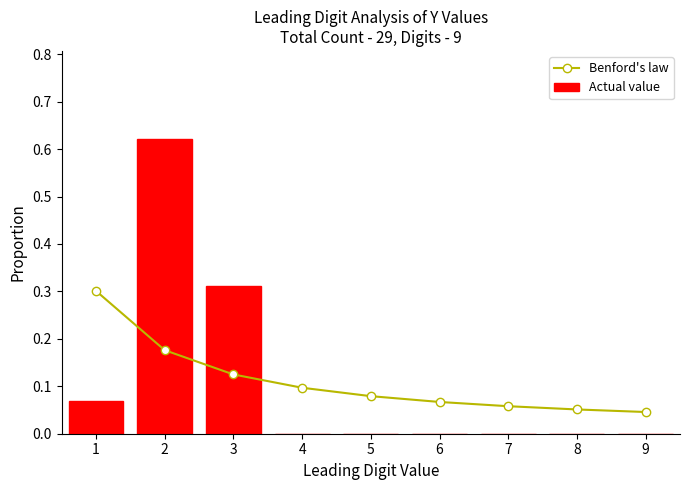

What is the total value across all series at 4?

0.1